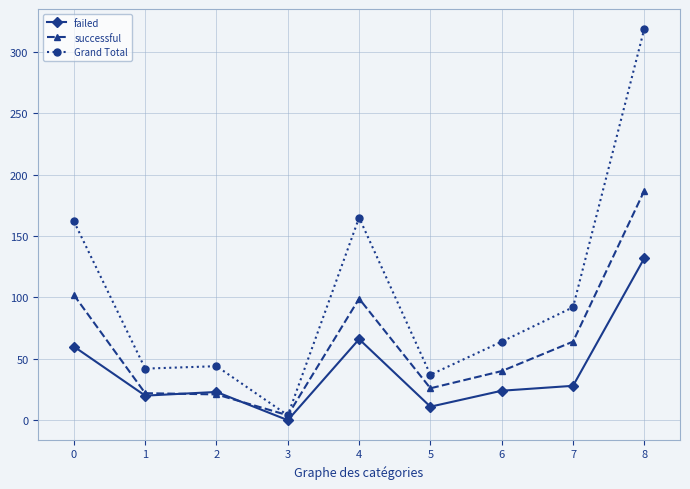

Is it true that Grand Total equals 44 at 2?

True